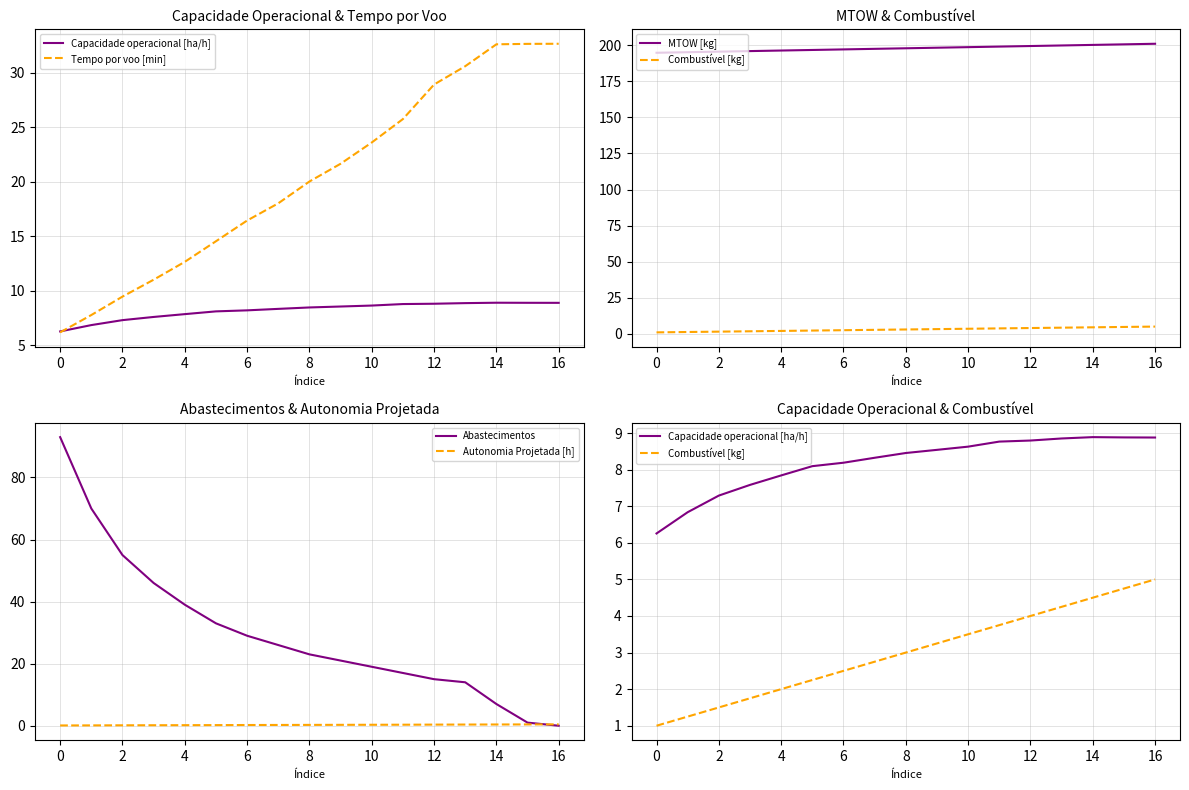

What is the maximum value for Abastecimentos?

93.0